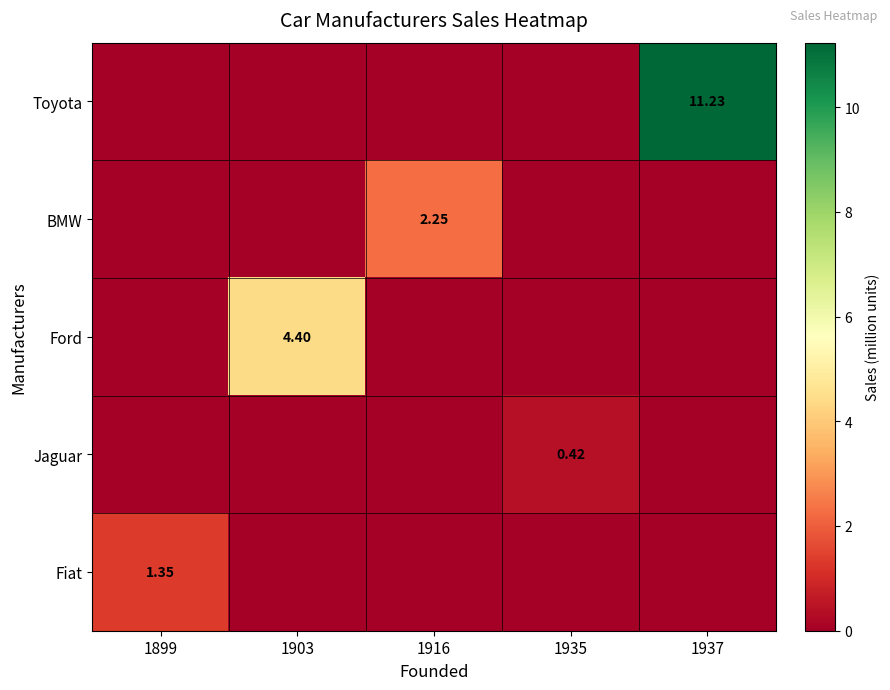

At how many categories does at least one series exceed 9?

1